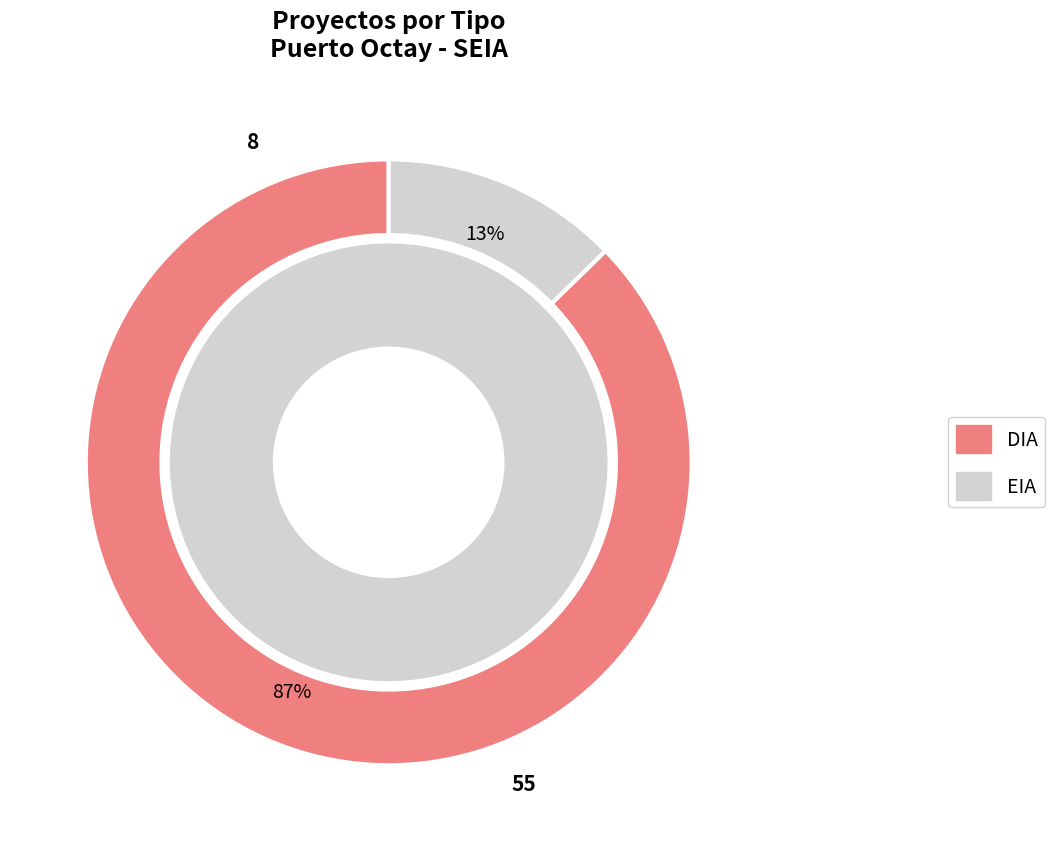

To the nearest percent, what is the combined percentage of DIA and EIA?

100%